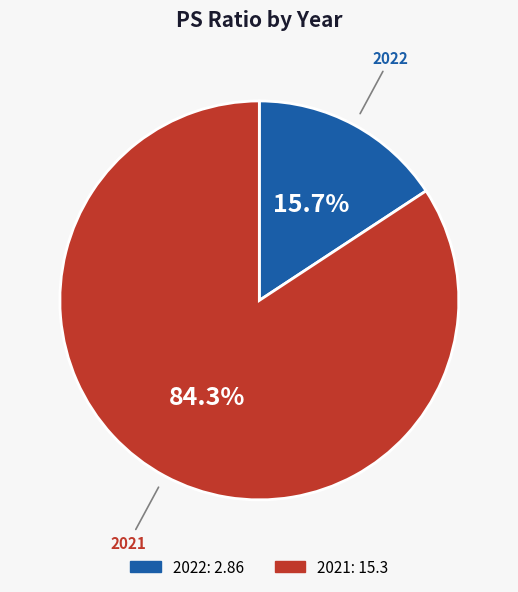

What is the smallest slice in the pie chart?

2022